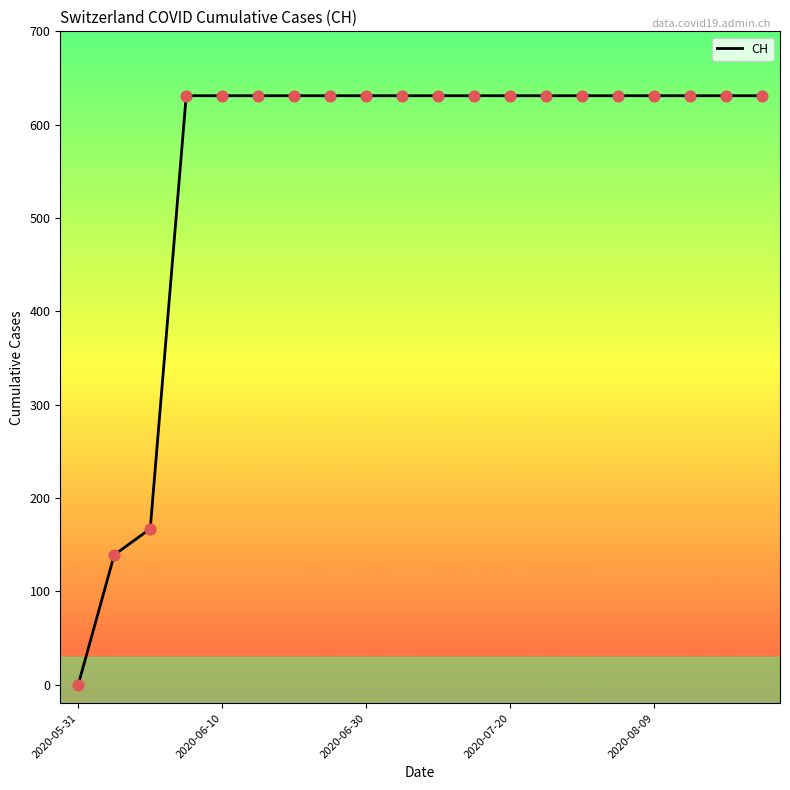

What is the greatest value displayed?

631